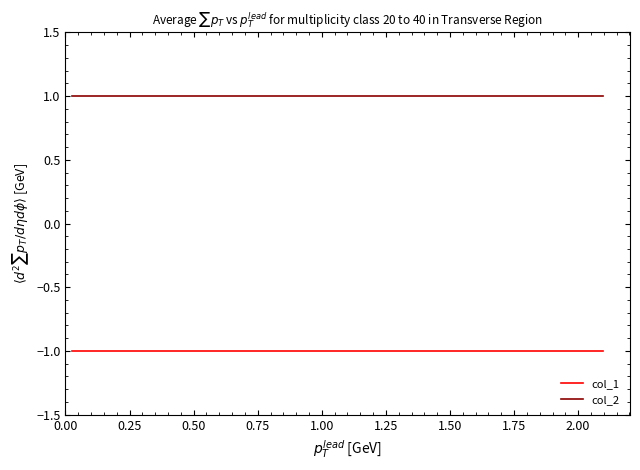

Which series has the largest total across all categories?

col_2